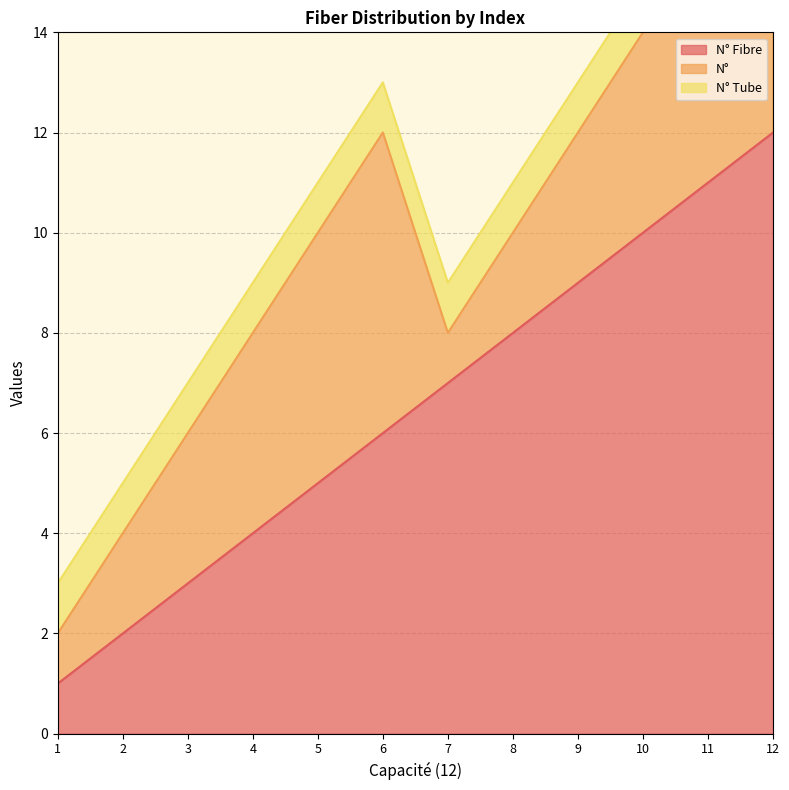

How many values in the N° Fibre series exceed 7?

5